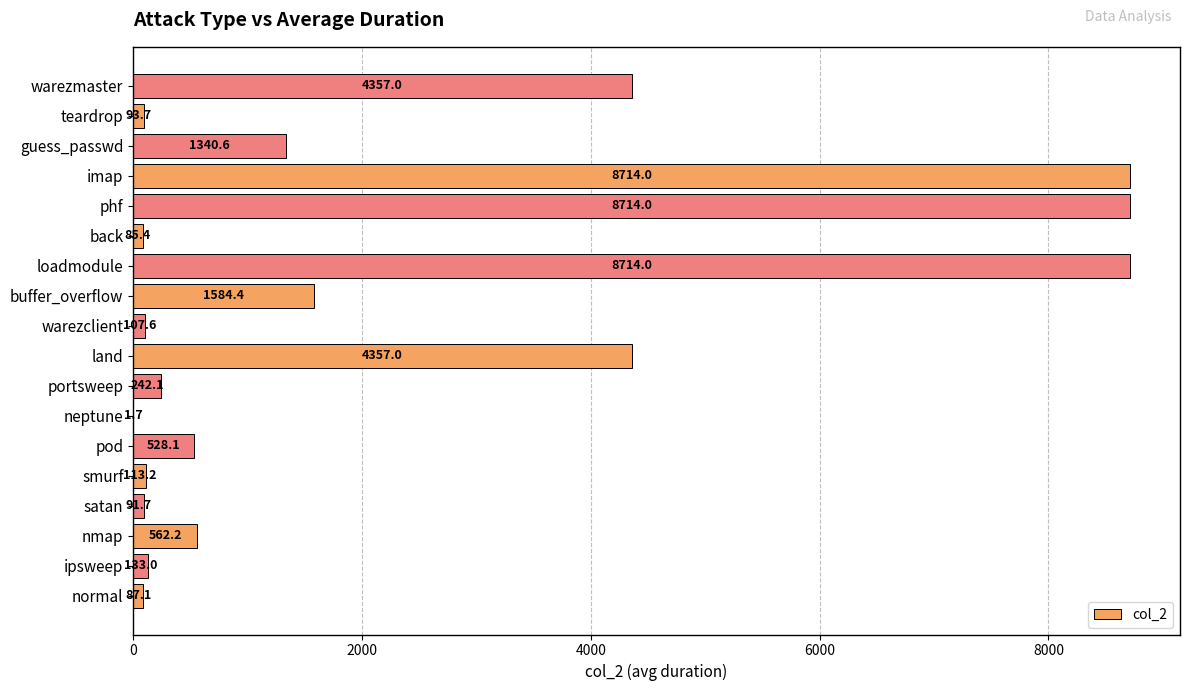

What is the maximum value shown in the chart?

8714.0